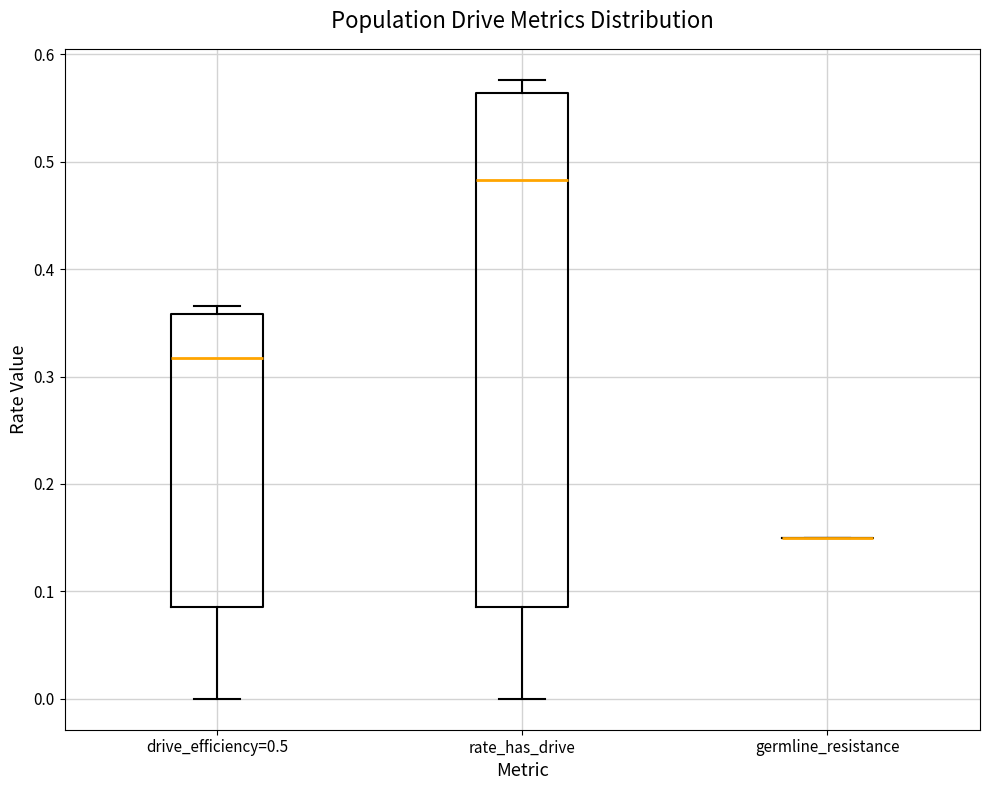

Comparing the boxes themselves (not the whiskers), which one is the tallest?

rate_has_drive